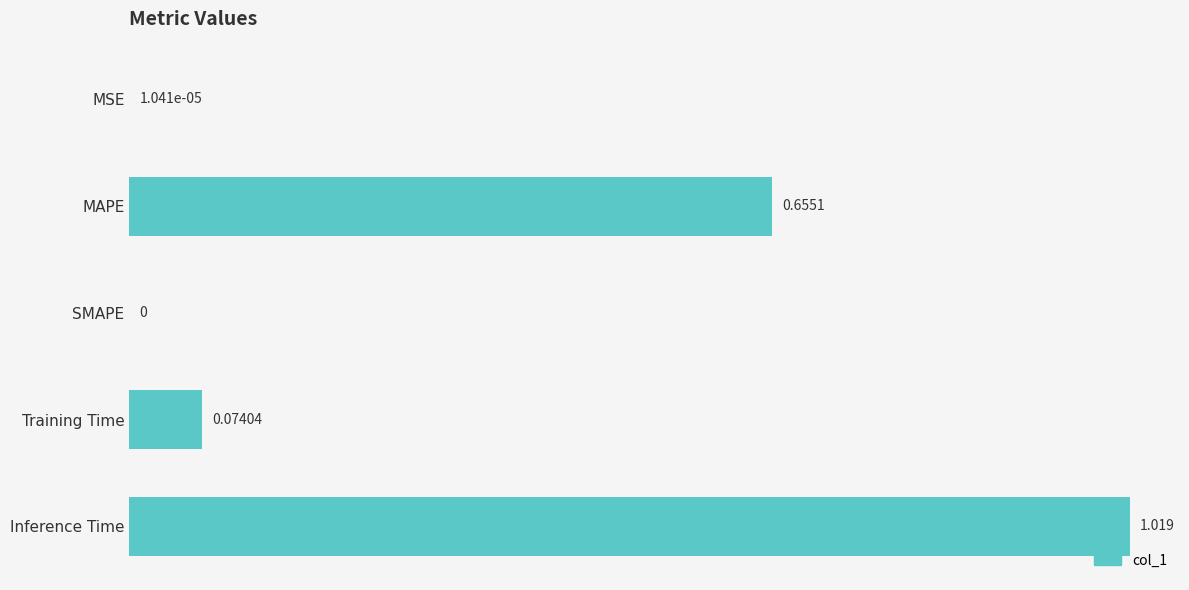

Which label corresponds to the largest value in the chart?

Inference Time